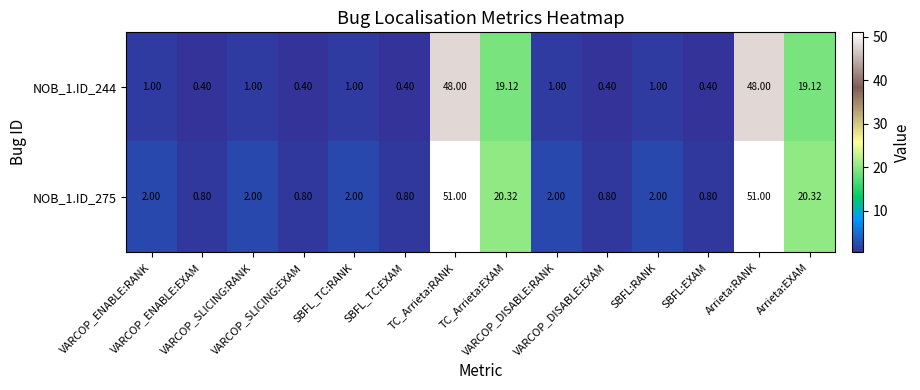

How many values in the NOB_1.ID_244 series are below 1?

5